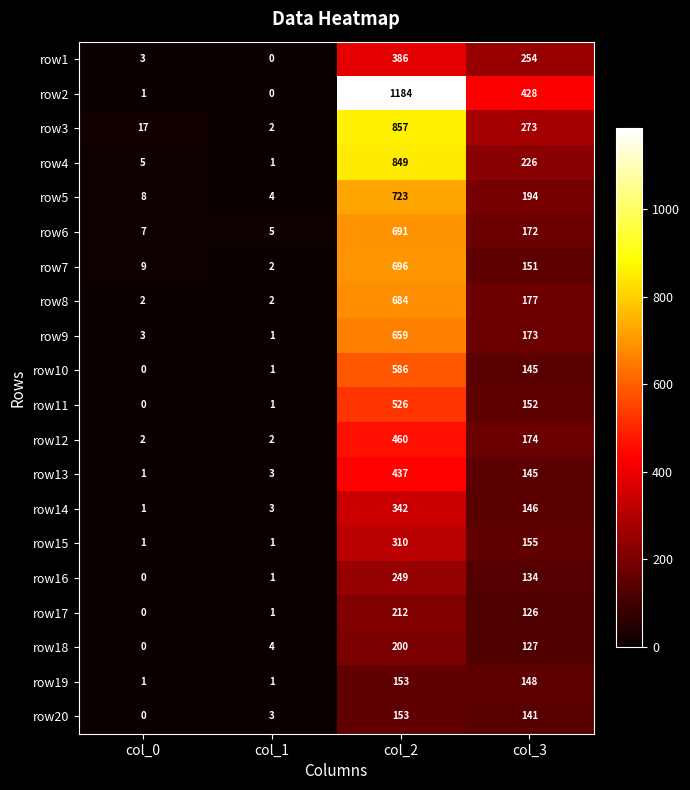

What is the spread (max minus min) of values at col_0?

17